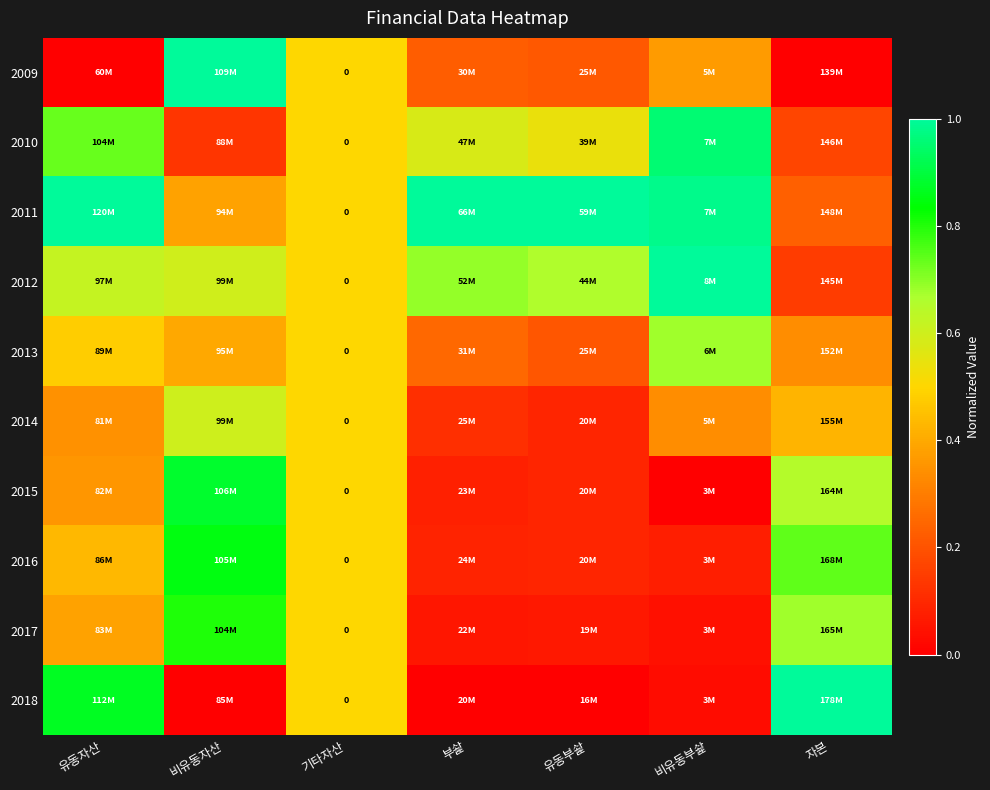

The value of 2012 at 기타자산 is 0.2. True or false?

False